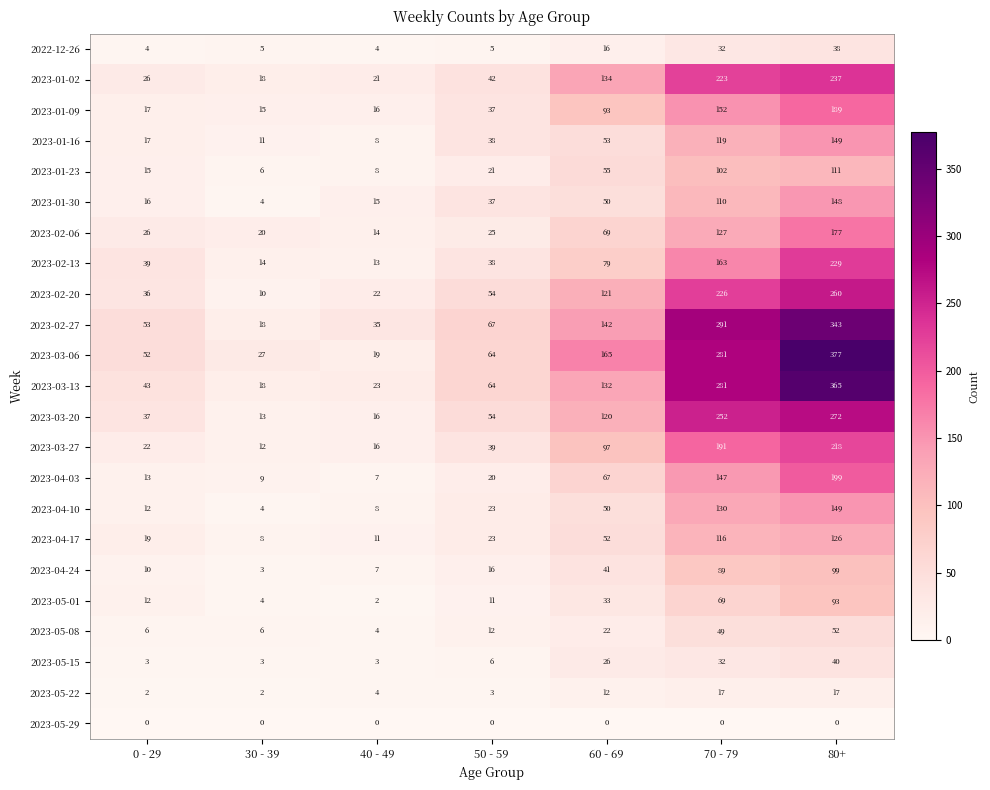

What is the average value of the 2023-05-22 series?

8